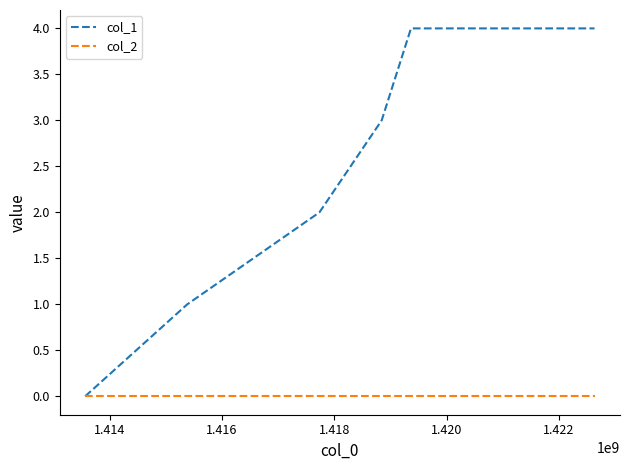

Which series has the widest spread of values?

col_1